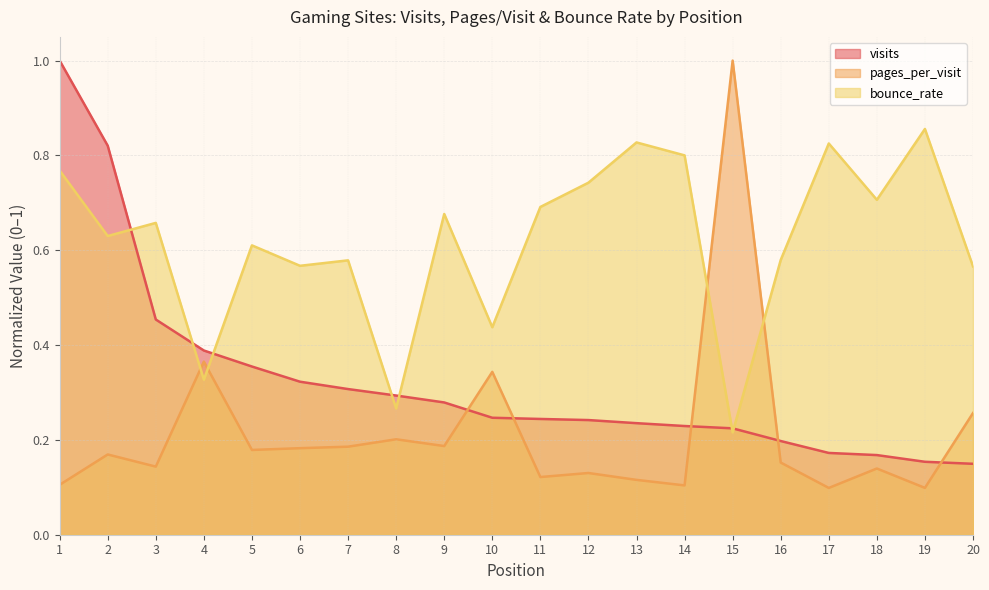

At 16, list the series in order from smallest to largest.

pages_per_visit, visits, bounce_rate